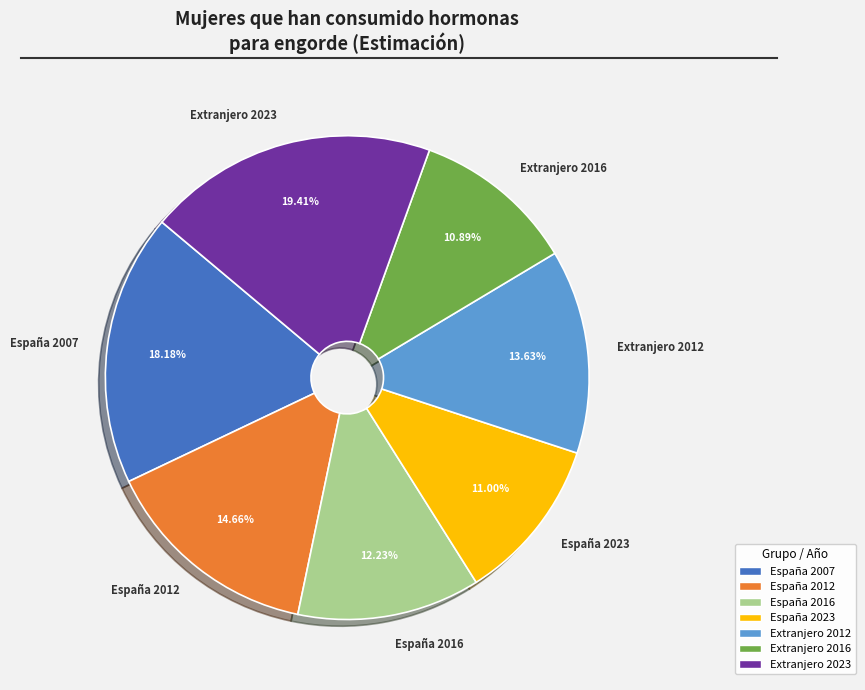

Which category has the biggest portion of the pie?

Extranjero 2023